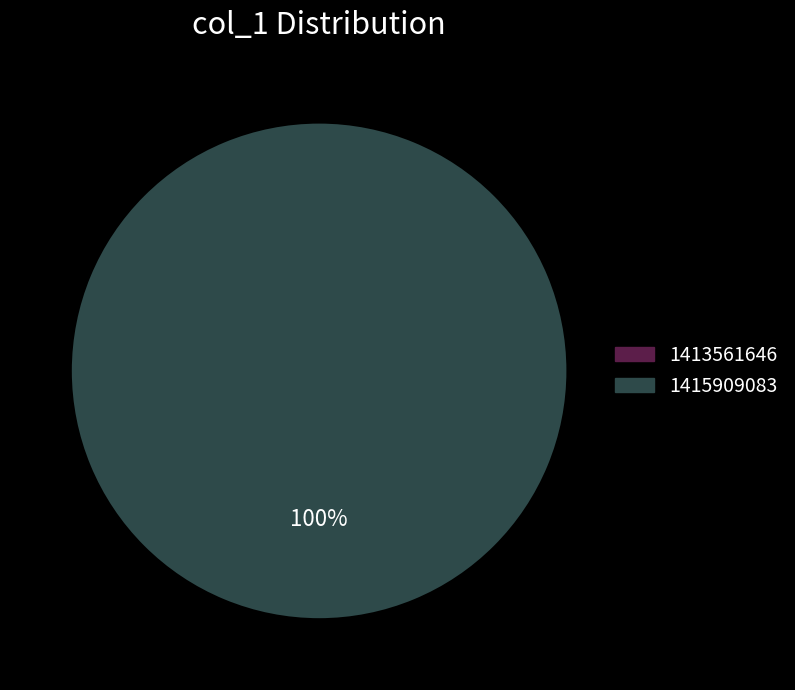

Rank the categories by value from lowest to highest.

1413561646, 1415909083